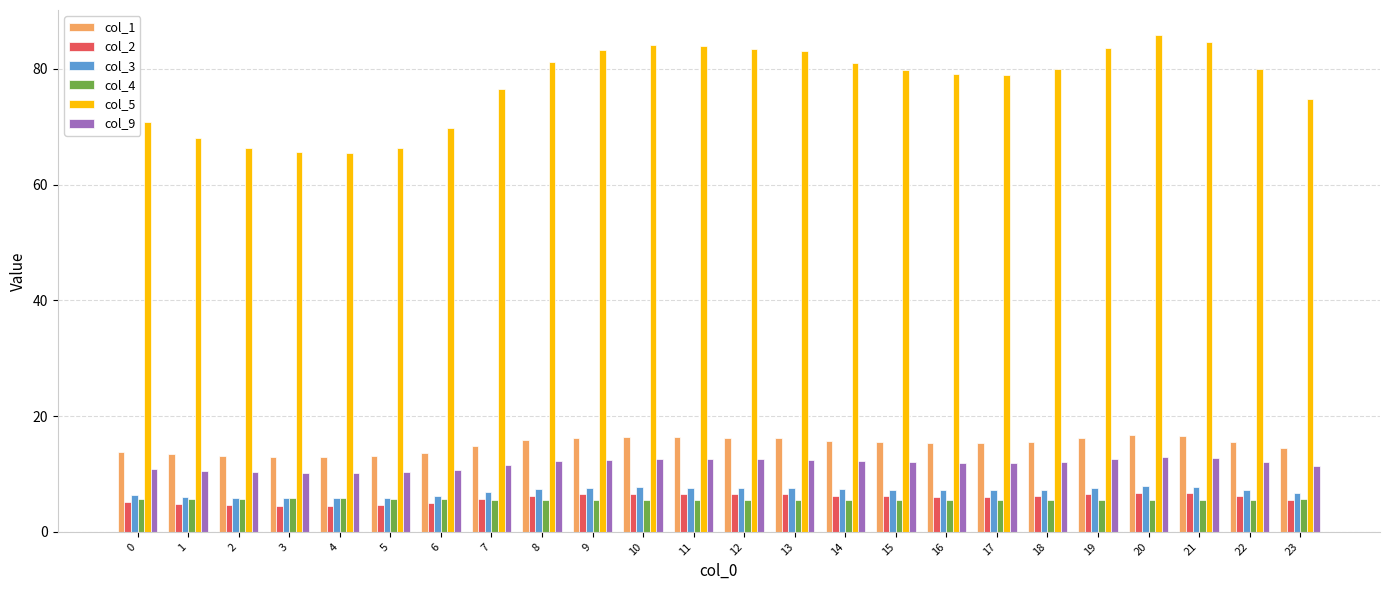

What are all the series names shown in the legend?

col_1, col_2, col_3, col_4, col_5, col_9